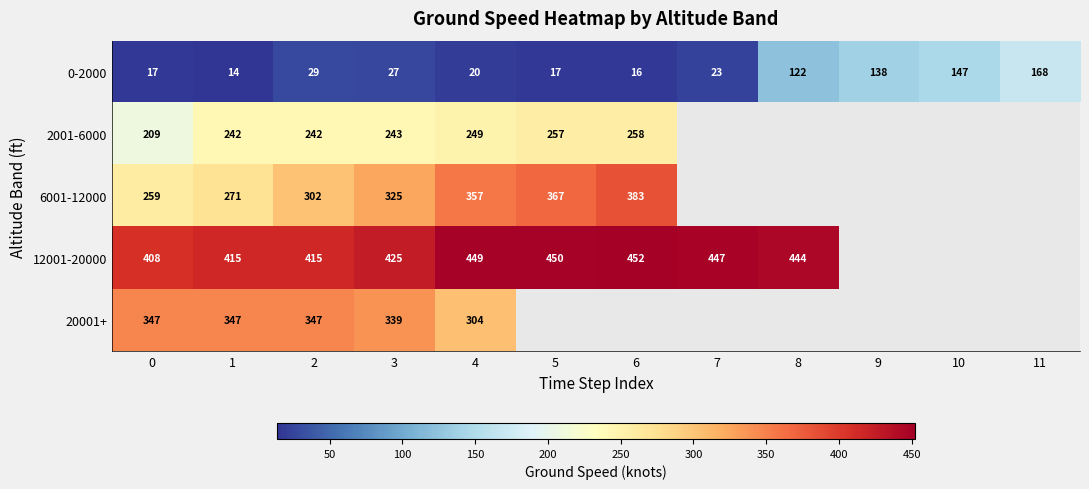

What is the sum of the 6001-12000 values at 5 and 3?

692